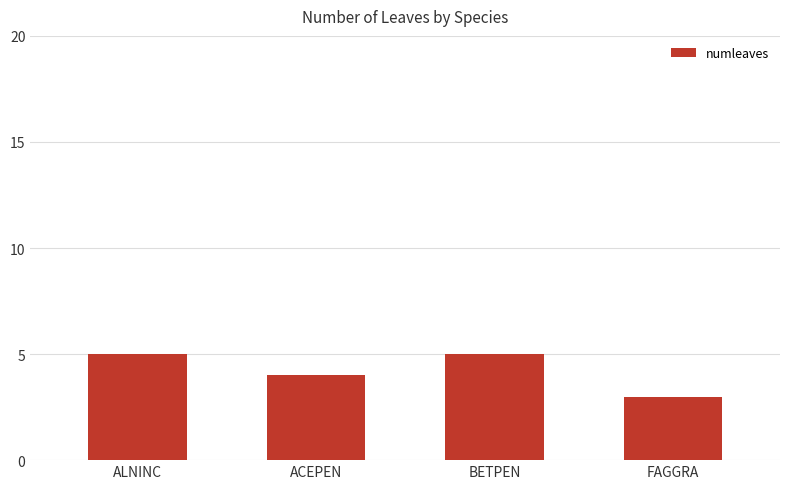

What is the average value?

4